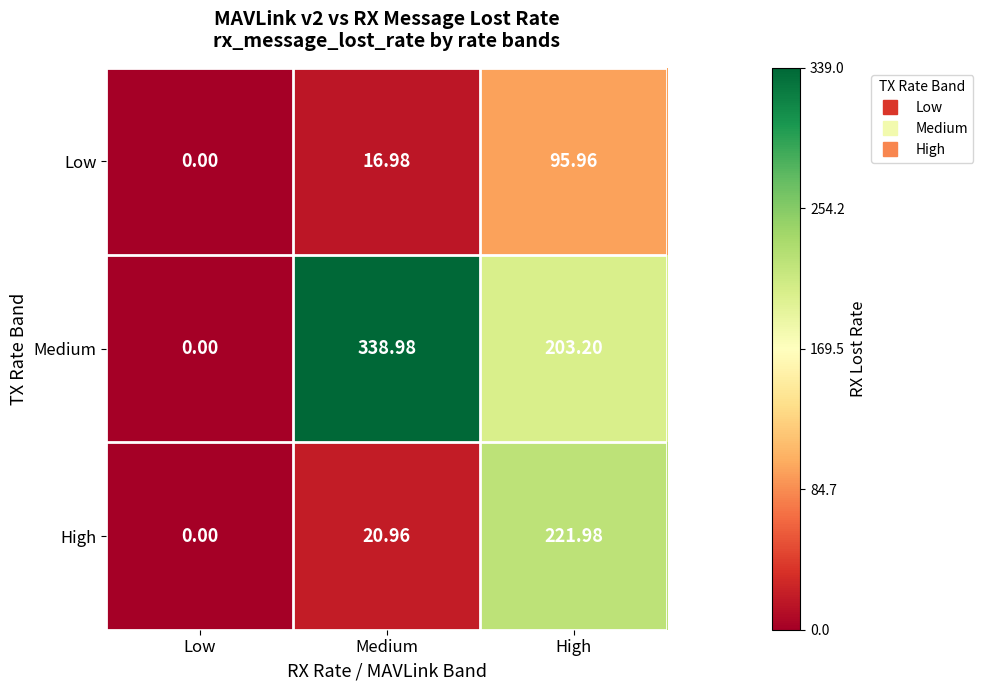

Between Medium and High, which series saw the biggest shift?

High